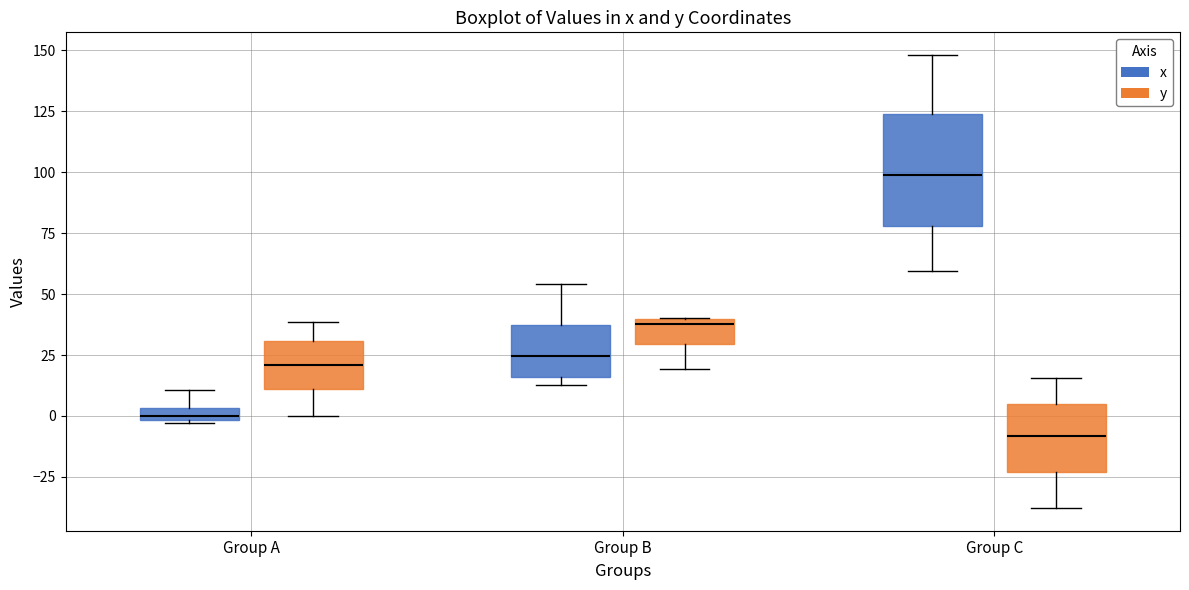

Comparing the boxes themselves (not the whiskers), which one is the tallest?

Group C (x)